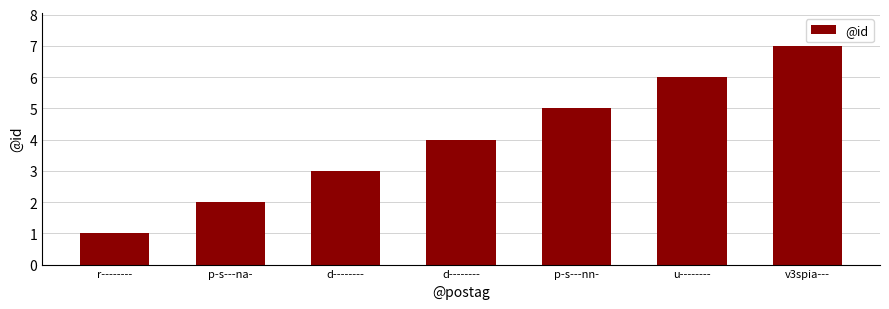

How many bars are there in total?

7